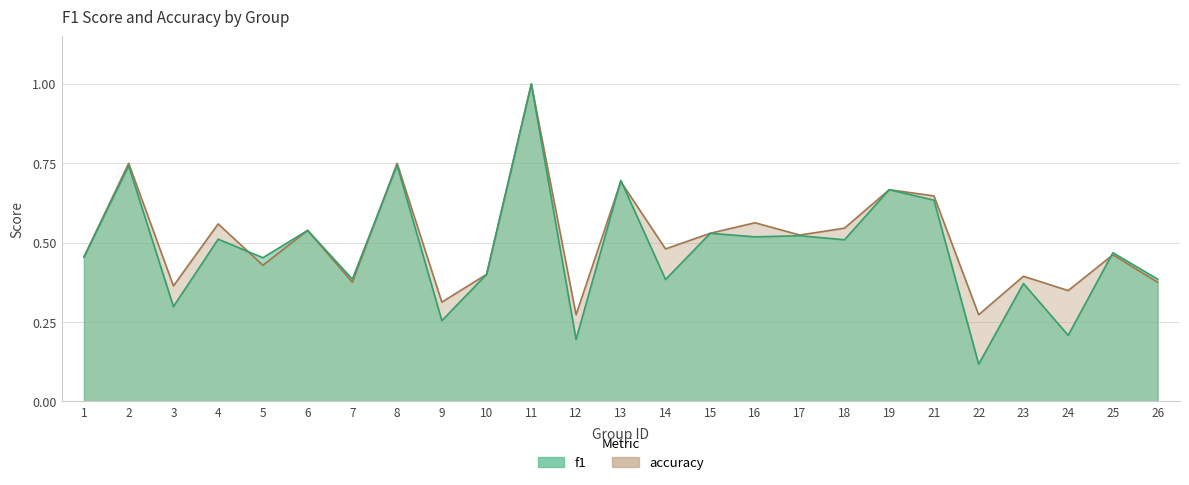

Between 1 and 21, which is larger?

21